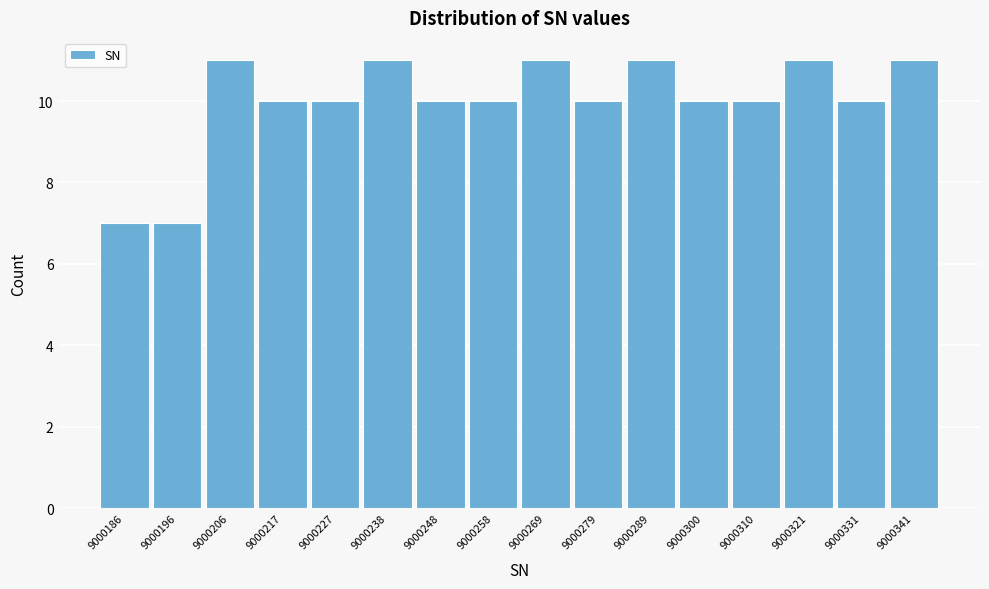

Reading left to right, transcribe this chart: for each bar, give the range it covers on the x-axis and its height. Neither the bar edges nor the heights are printed on the chart, so give them approximately, as read against the axes.

9000182 to 9000192: 7
9000192 to 9000202: 7
9000202 to 9000212: 11
9000212 to 9000222: 10
9000222 to 9000232: 10
9000232 to 9000244: 11
9000244 to 9000254: 10
9000254 to 9000264: 10
9000264 to 9000274: 11
9000274 to 9000284: 10
9000284 to 9000296: 11
9000296 to 9000306: 10
9000306 to 9000316: 10
9000316 to 9000326: 11
9000326 to 9000336: 10
9000336 to 9000348: 11